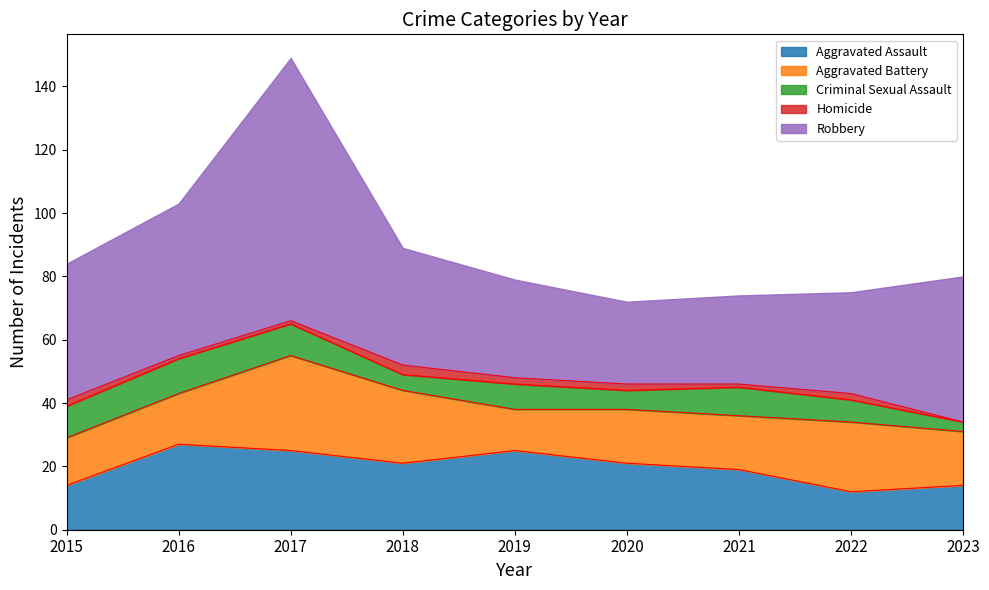

What is the average value of the Criminal Sexual Assault series?

8